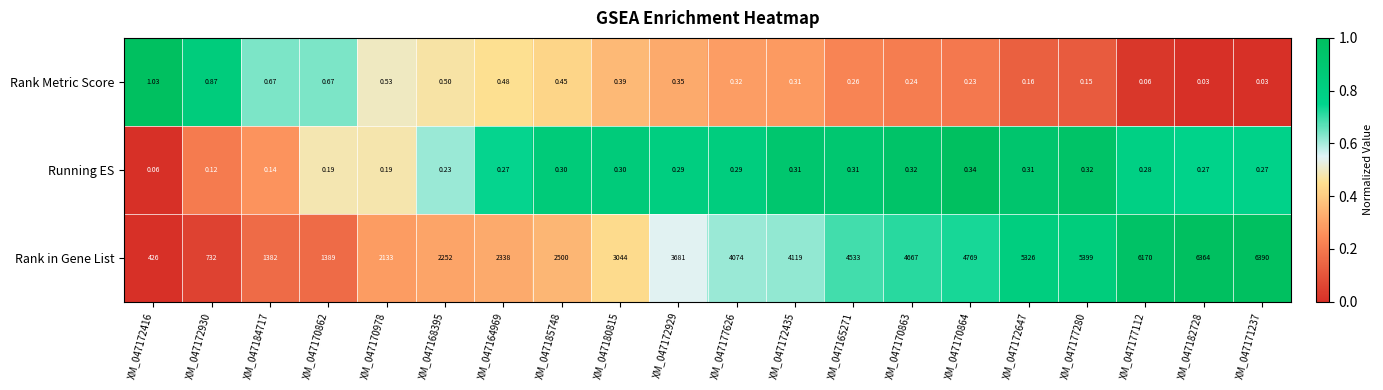

Rank the series at XM_047171237 from highest to lowest value.

Rank in Gene List, Running ES, Rank Metric Score